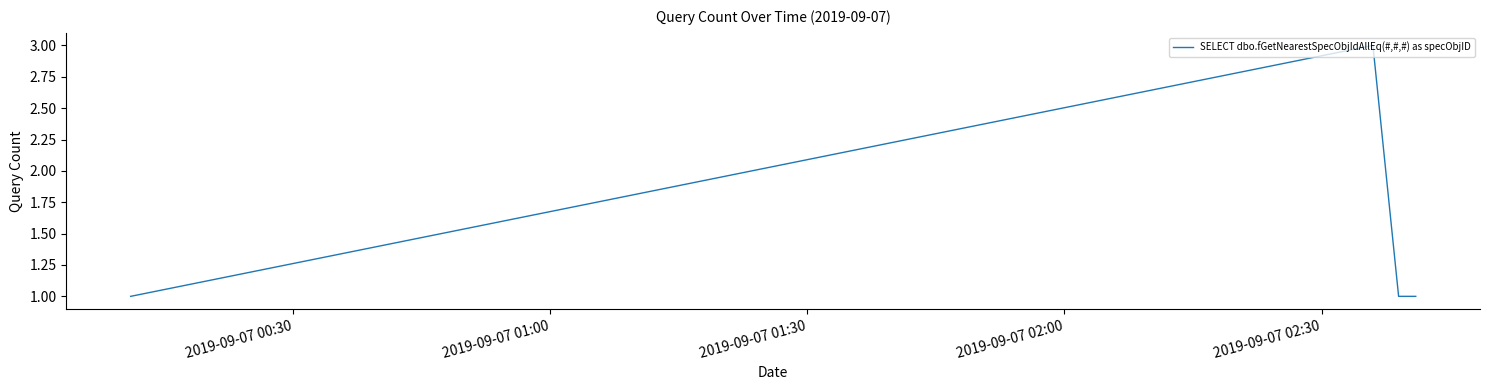

How many lines are shown in the chart?

1